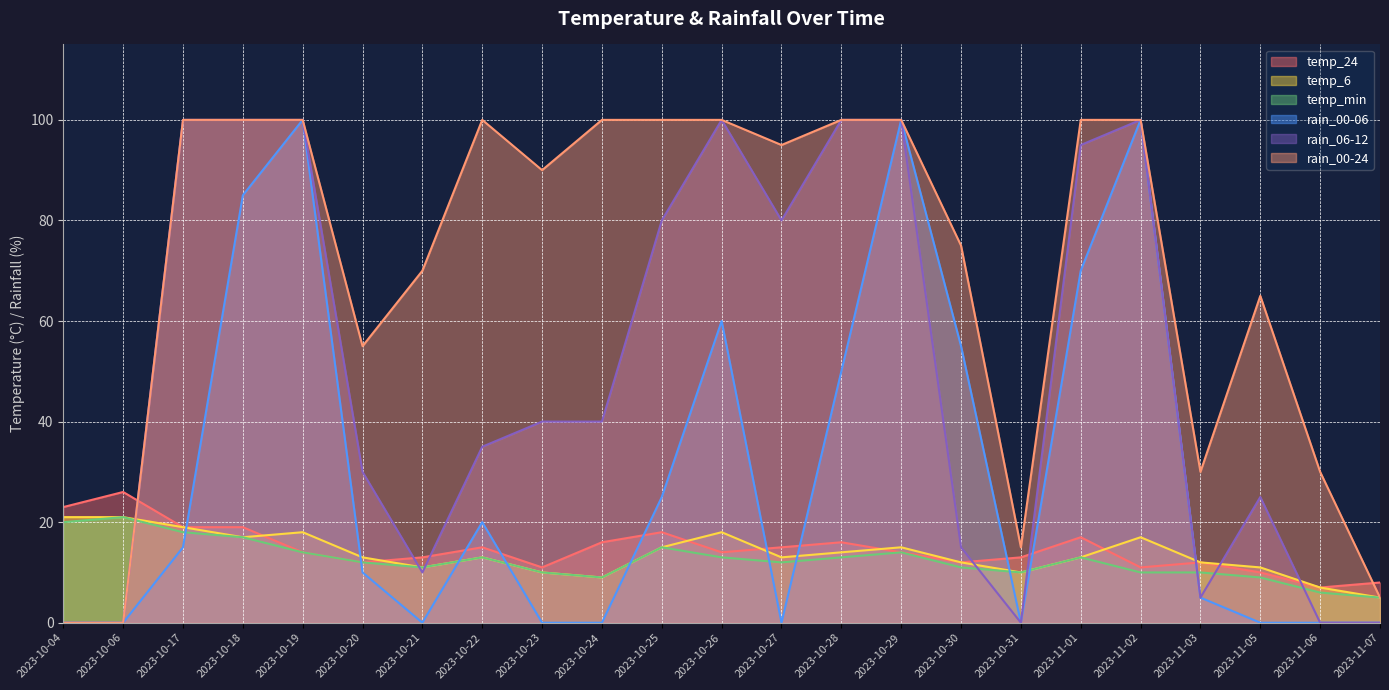

How many data points in temp_6 are less than 13?

9